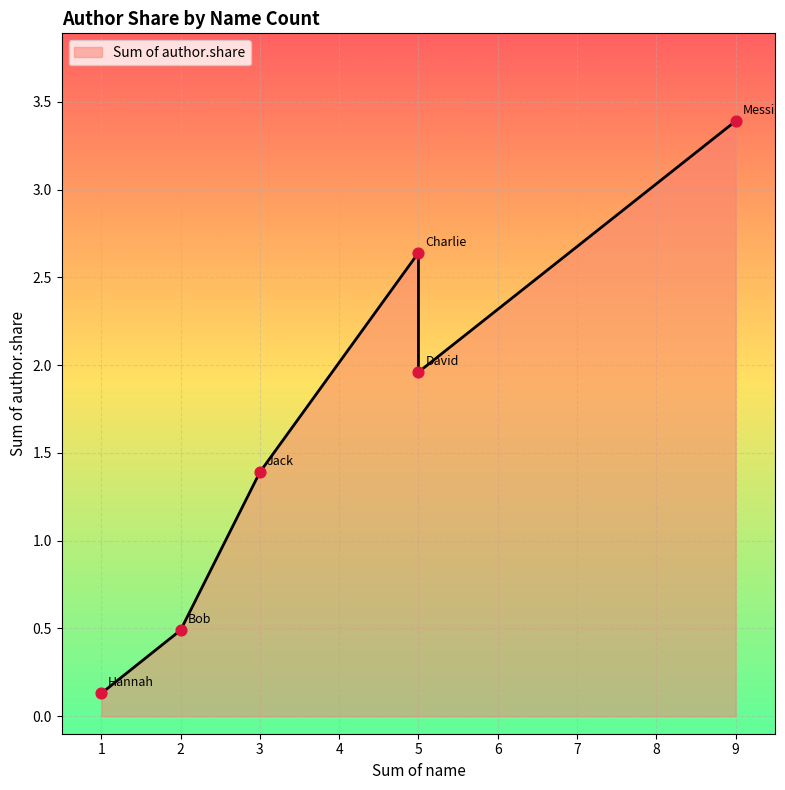

What is the change in value from Charlie to Messi?

+0.8